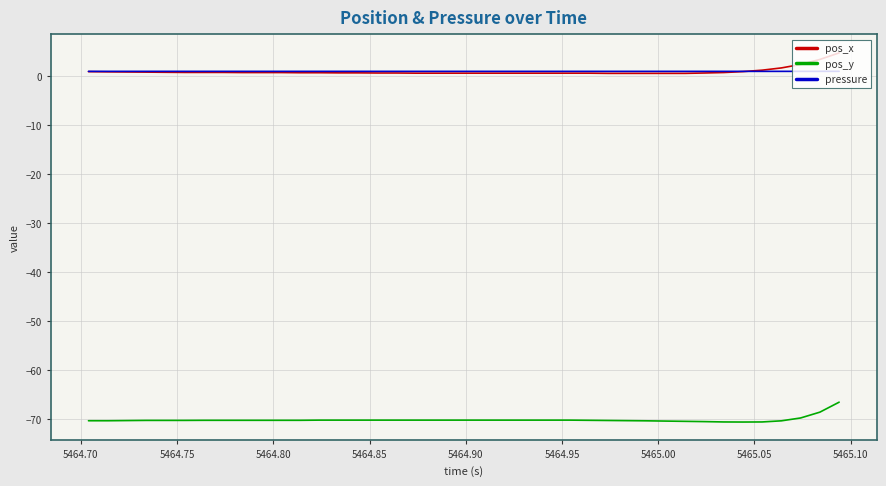

Rank the series by their maximum value, from highest to lowest.

pos_x, pressure, pos_y